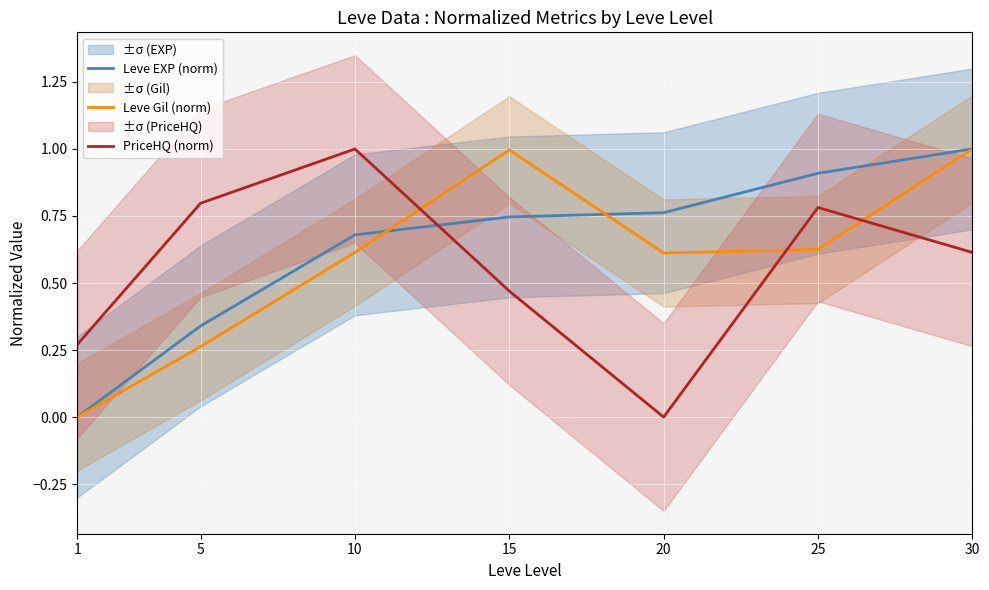

Rank the categories by PriceHQ (norm) value from lowest to highest.

20, 1, 15, 30, 25, 5, 10